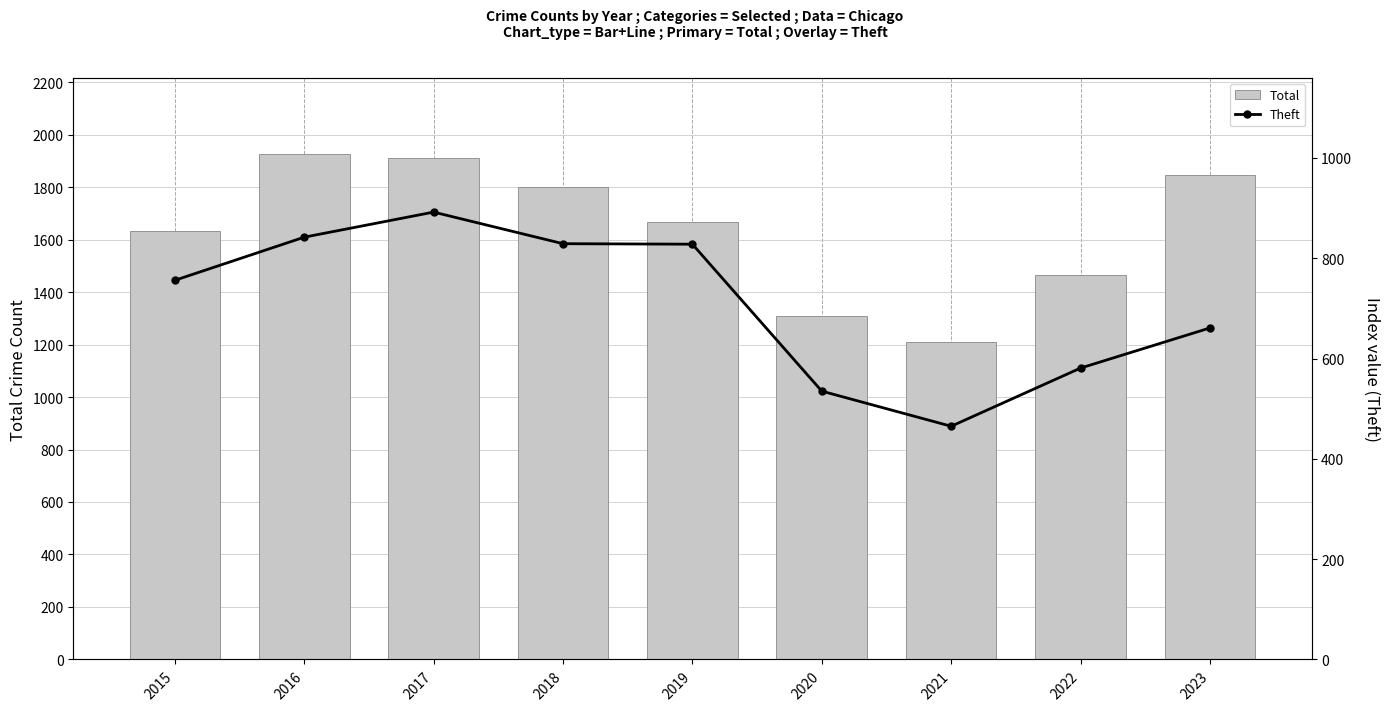

True or false: Total has a value of 706 at 2021.

False